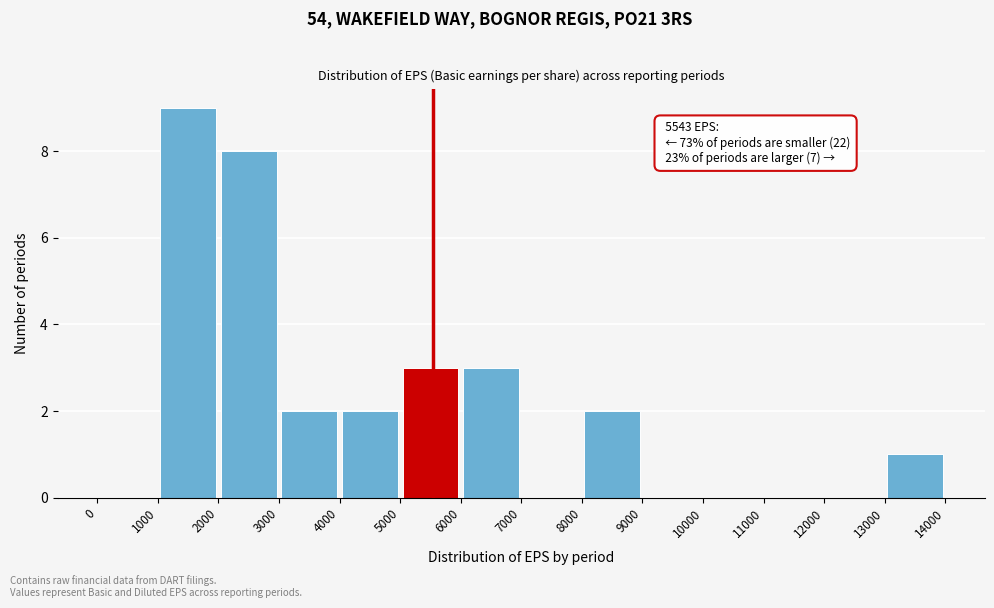

Over which range of the x-axis is the bar tallest?

1000 to 2000